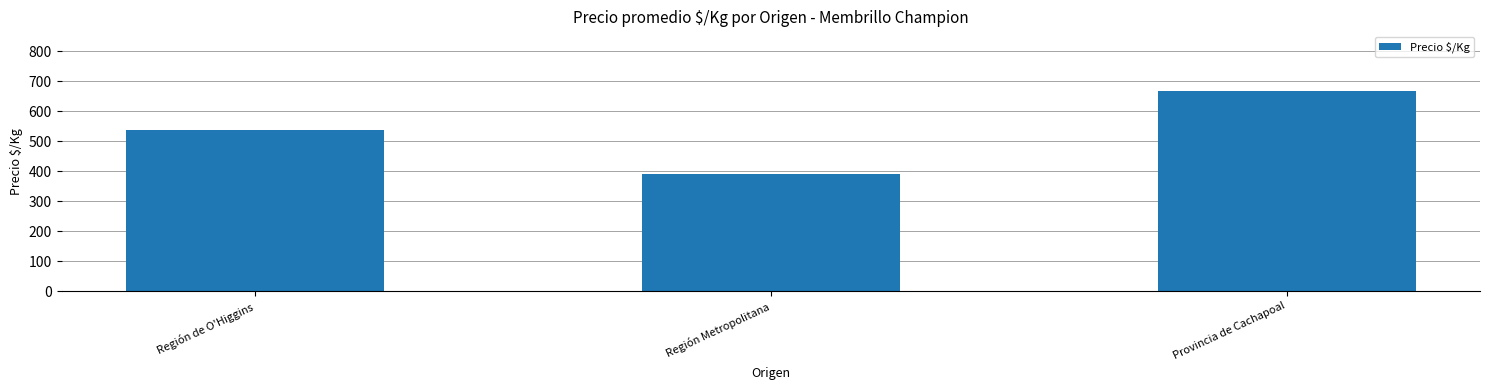

Reading left to right, extract all data points from this chart.

539	391	667